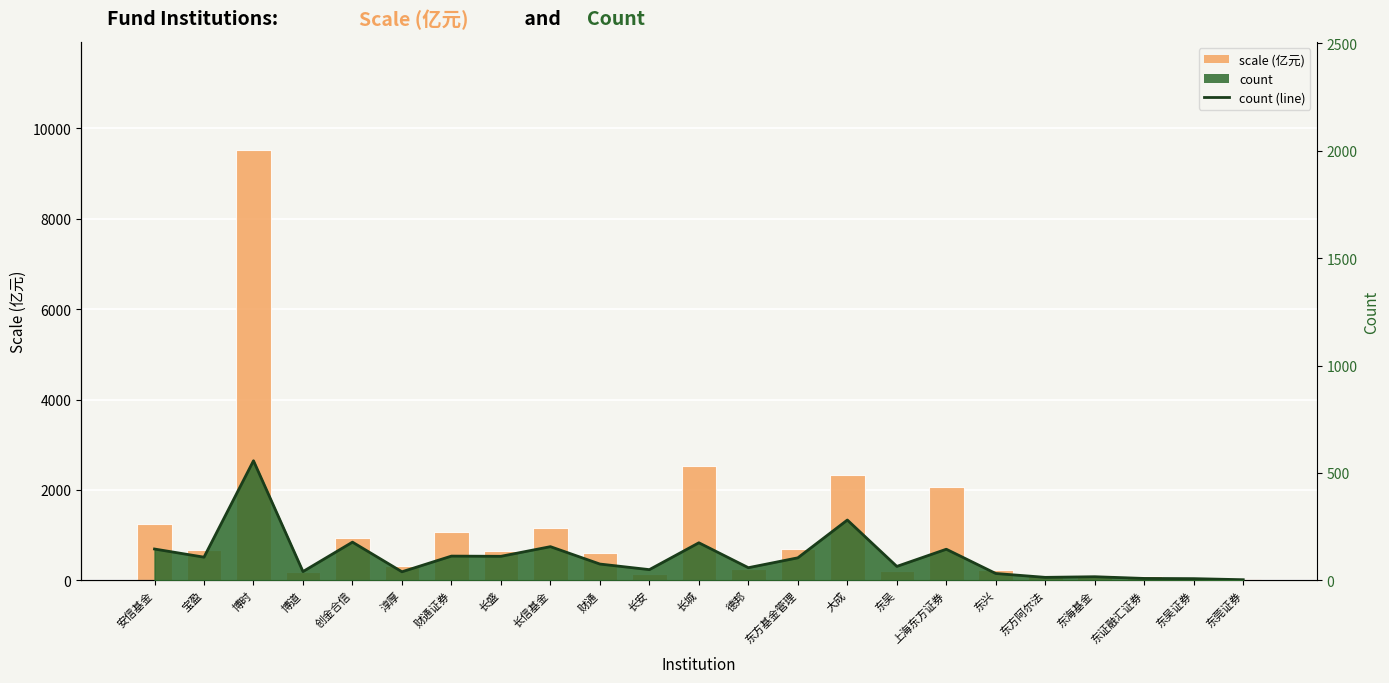

List the series in order of their peak value, highest first.

scale, count_line